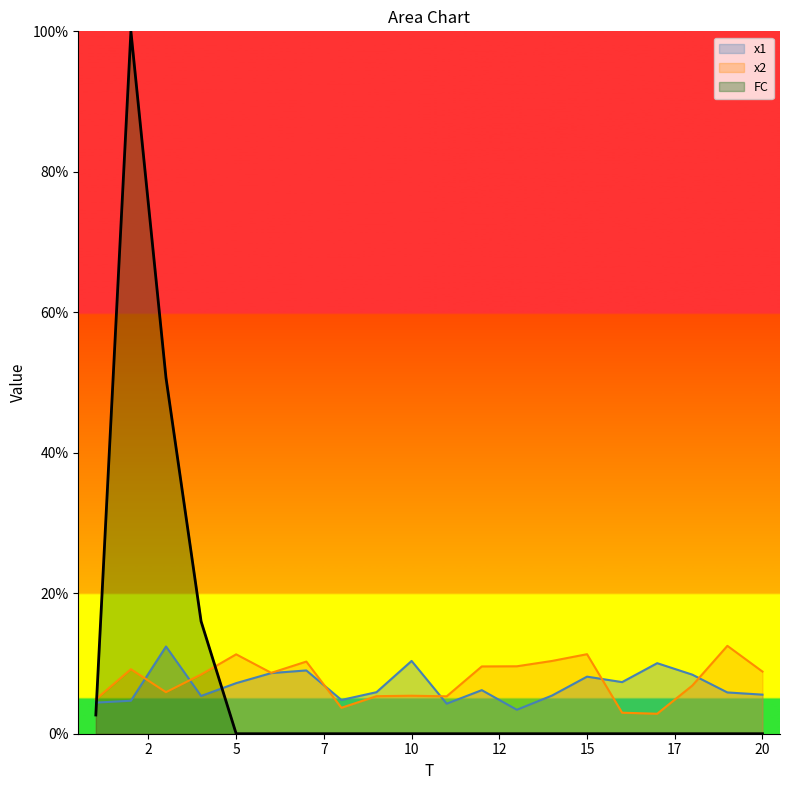

Which series has the largest range (max minus min)?

FC